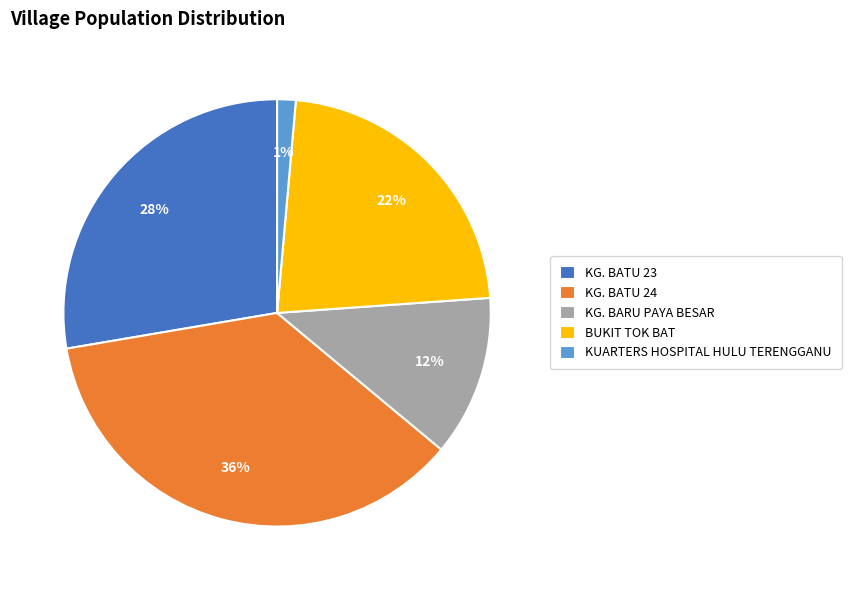

Do KG. BATU 24 and KG. BATU 23 together represent more than half of the pie?

Yes